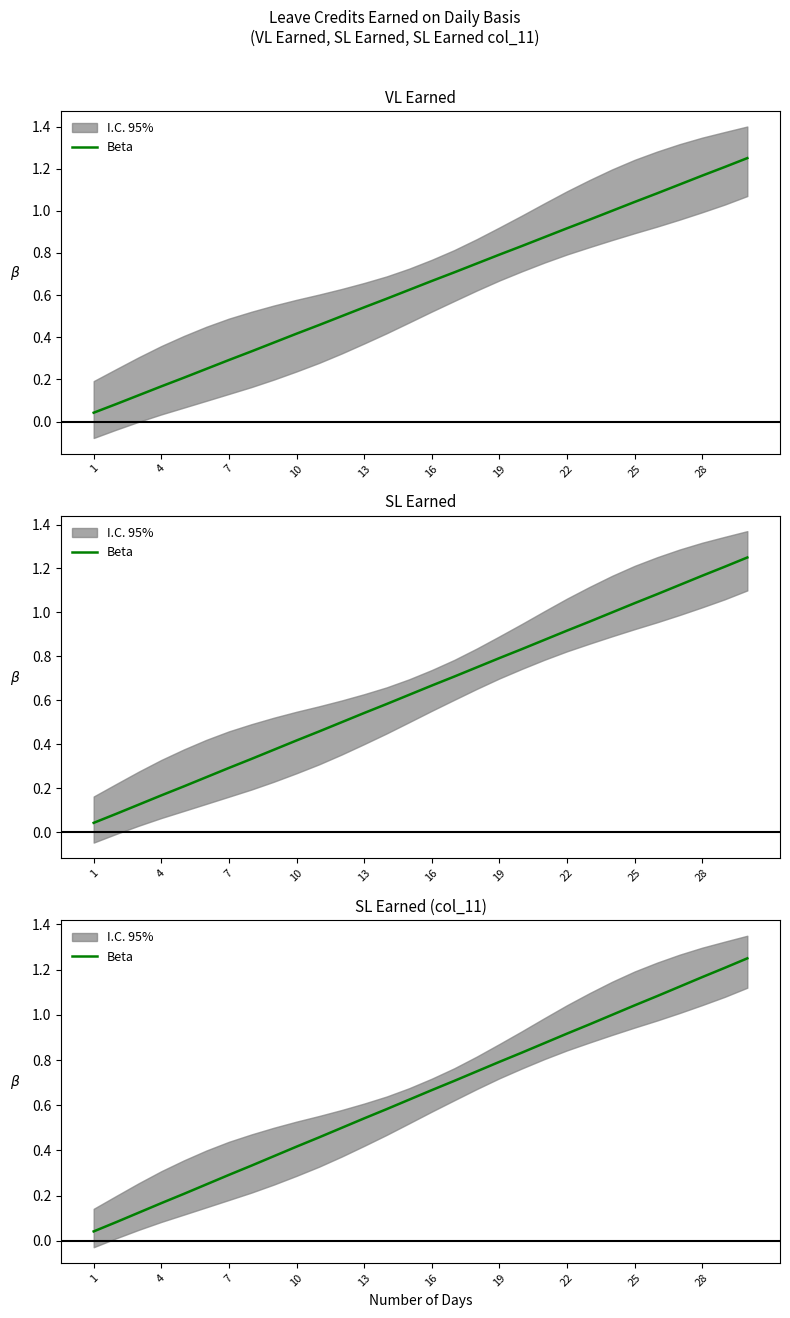

How many lines are shown in the chart?

1